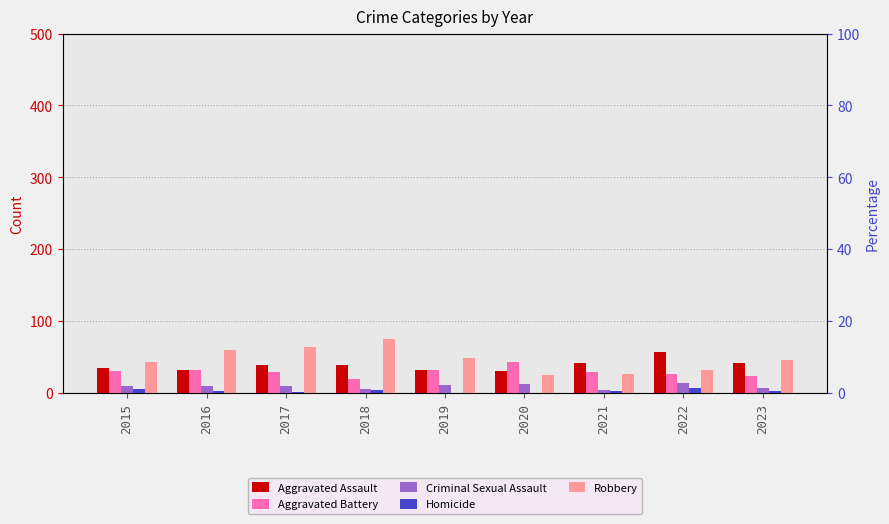

What is the average value of the Robbery series?

47